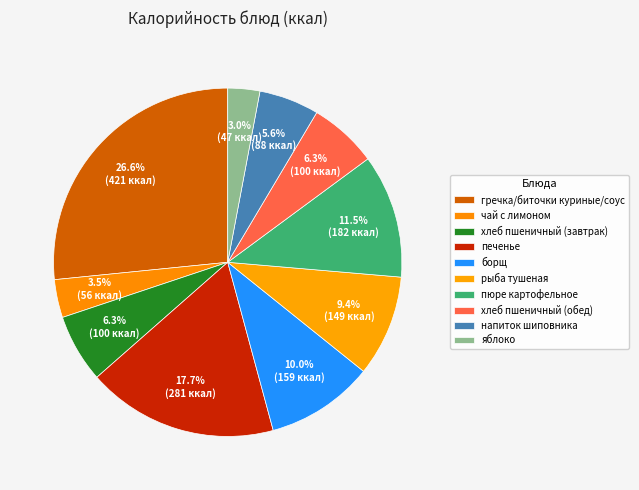

Count the number of slices in the pie.

10